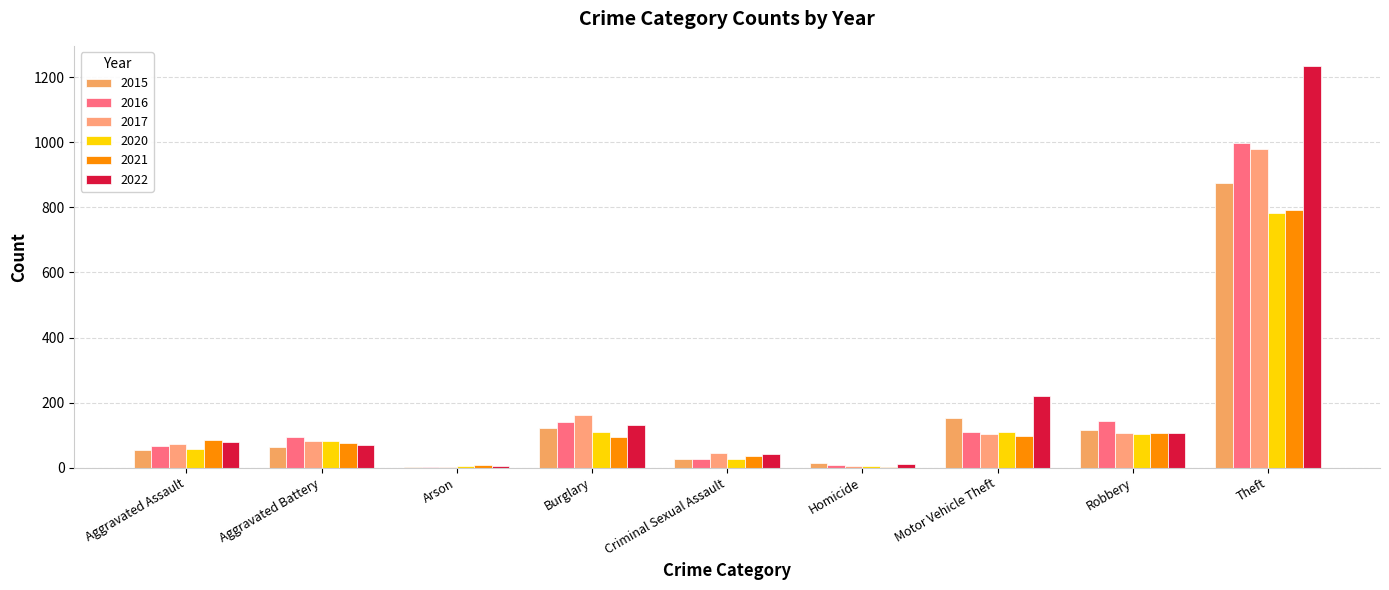

How many groups of bars are there?

9